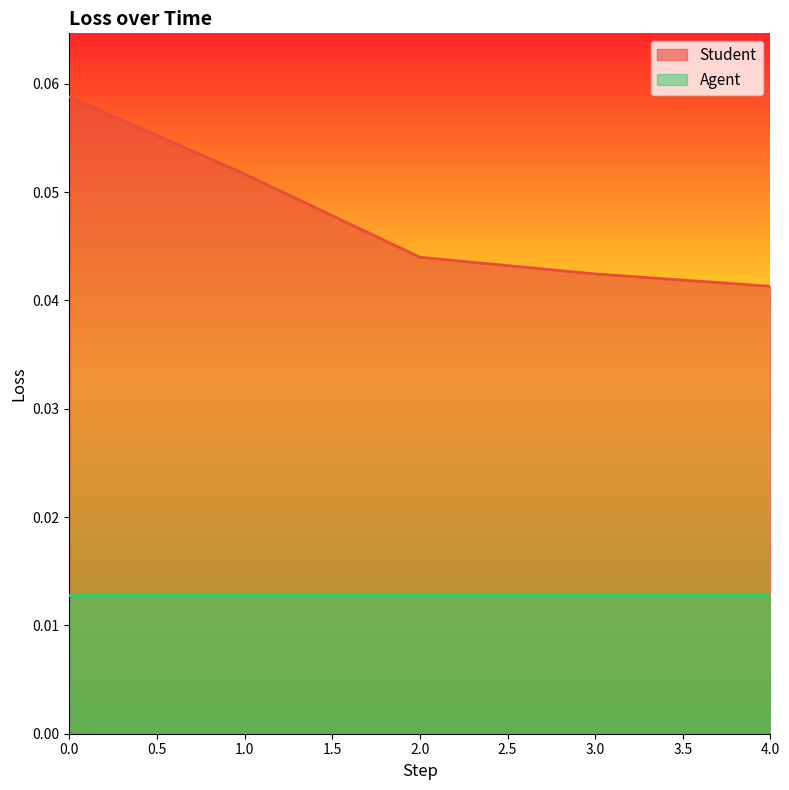

At which category does the chart reach its minimum across all series?

4